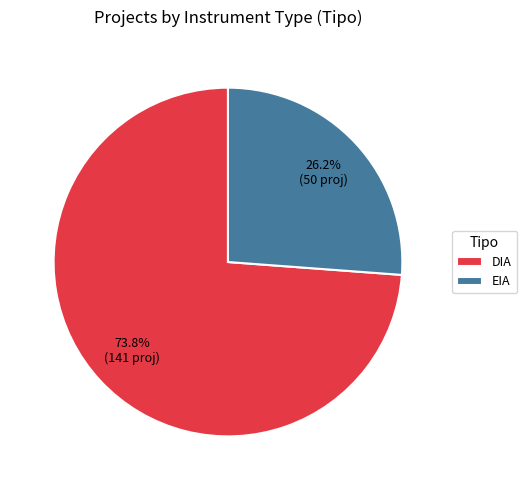

To the nearest percent, what percentage of the pie is DIA?

74%